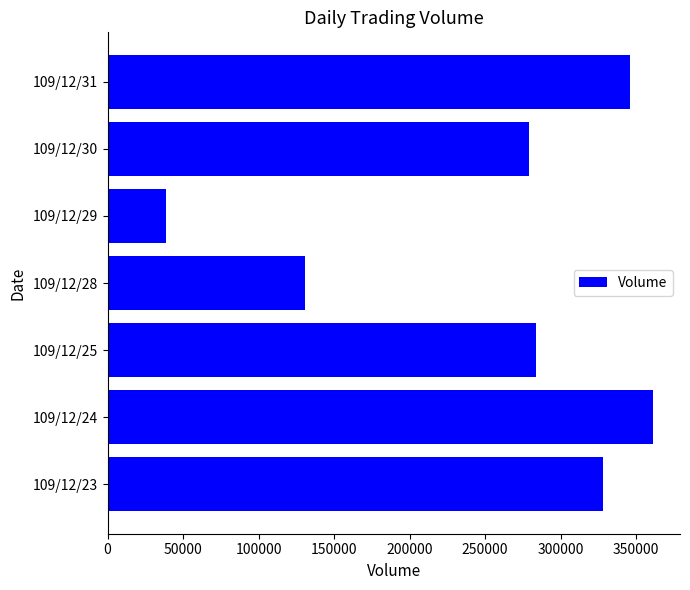

List the labels in order of value, smallest first.

109/12/29, 109/12/28, 109/12/30, 109/12/25, 109/12/23, 109/12/31, 109/12/24